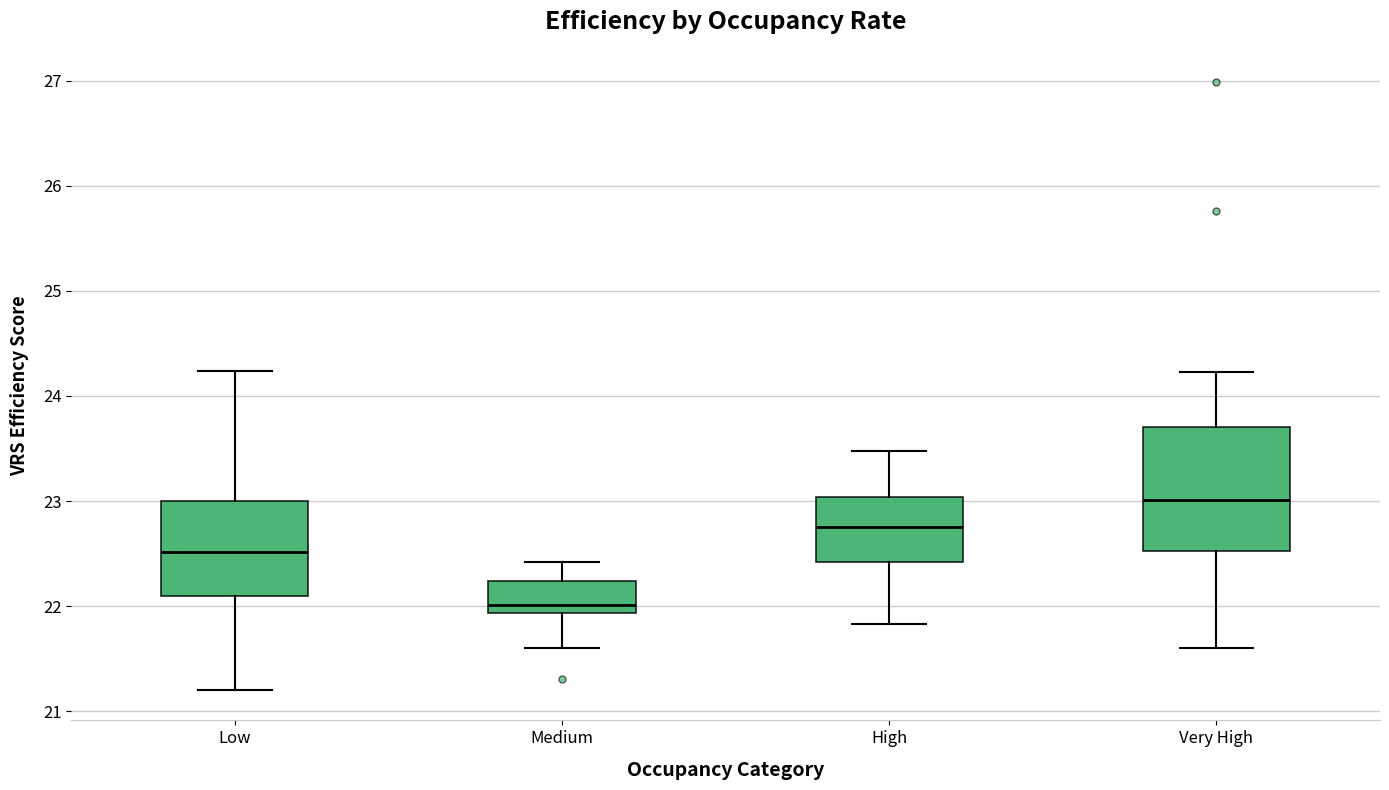

Where is the lower edge of the box for High on the y-axis? The values are not printed on the chart, so give them approximately, as read against the axis.

22.4